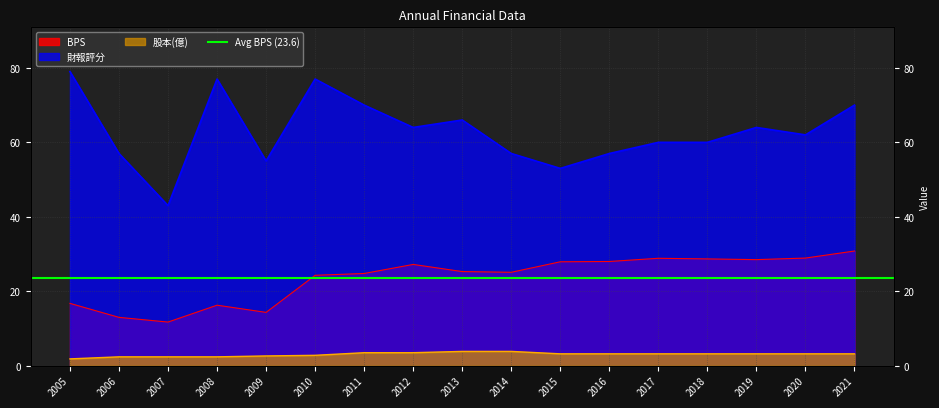

What is the maximum value shown in the chart?

79.0